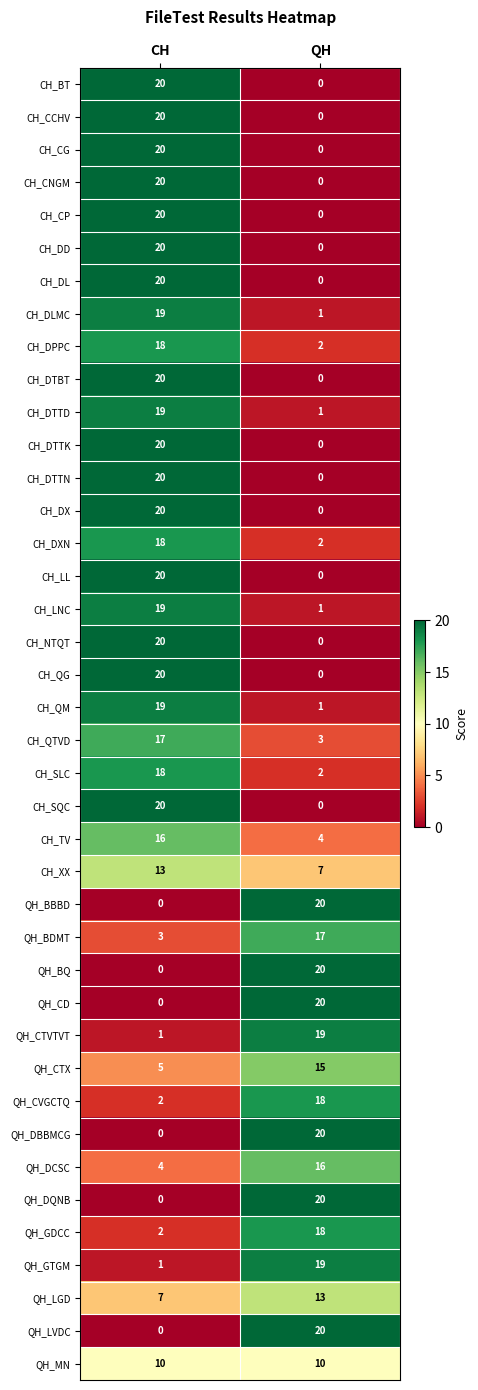

What is the lowest value of the QH_LGD series?

7